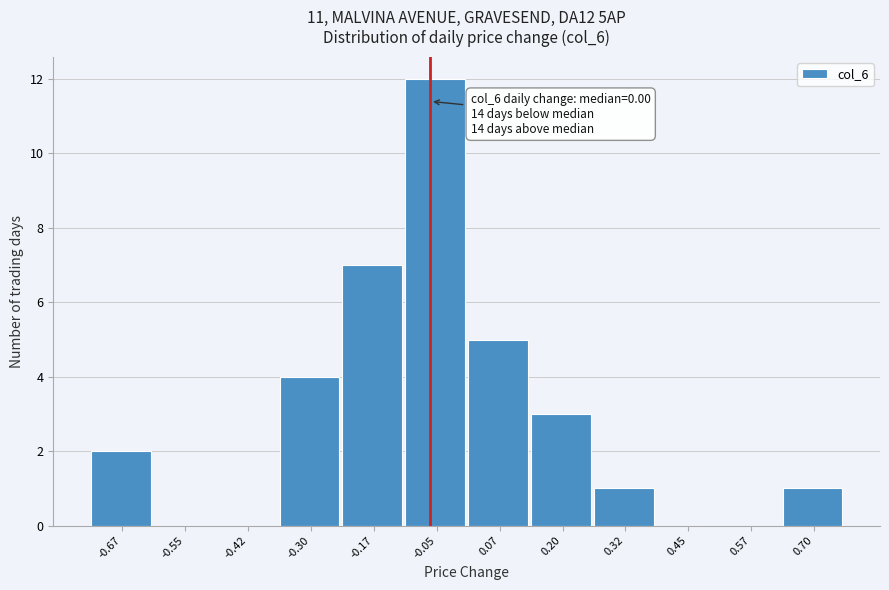

Reading left to right, what are all the values shown in this chart?

-0.67=2	-0.55=0	-0.42=0	-0.30=4	-0.17=7	-0.05=12	0.07=5	0.20=3	0.32=1	0.45=0	0.57=0	0.70=1